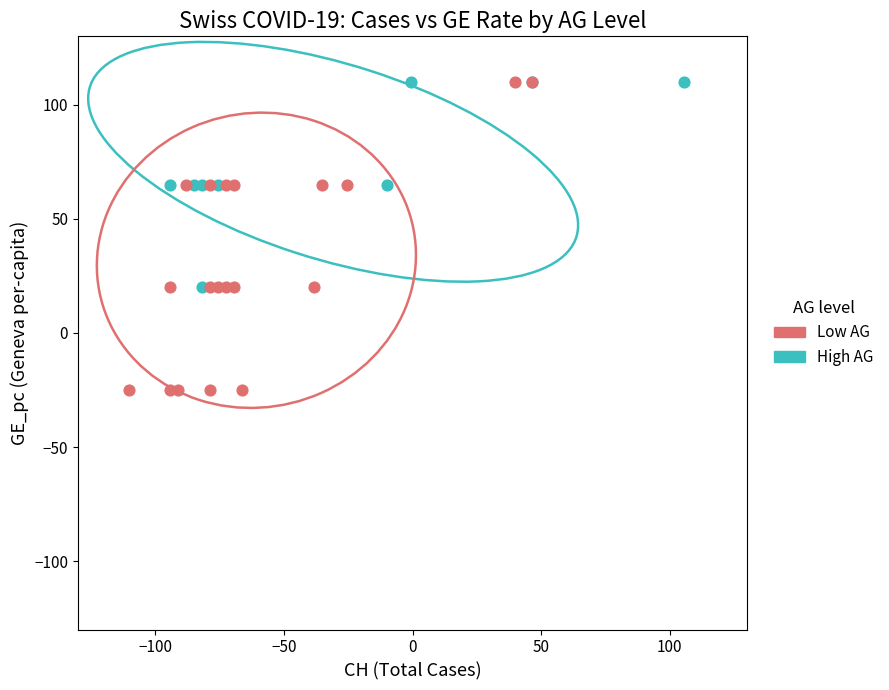

Which series reaches the minimum Y coordinate?

Low AG